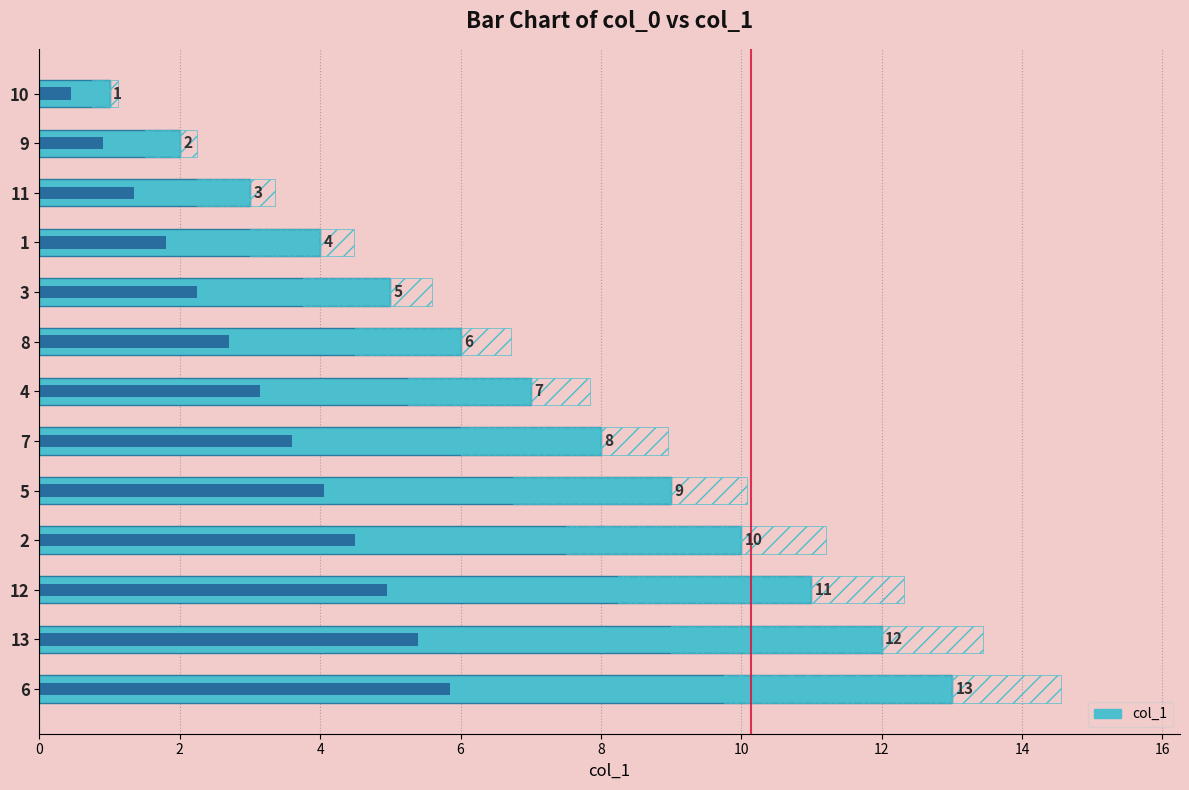

How many values are below 7?

6